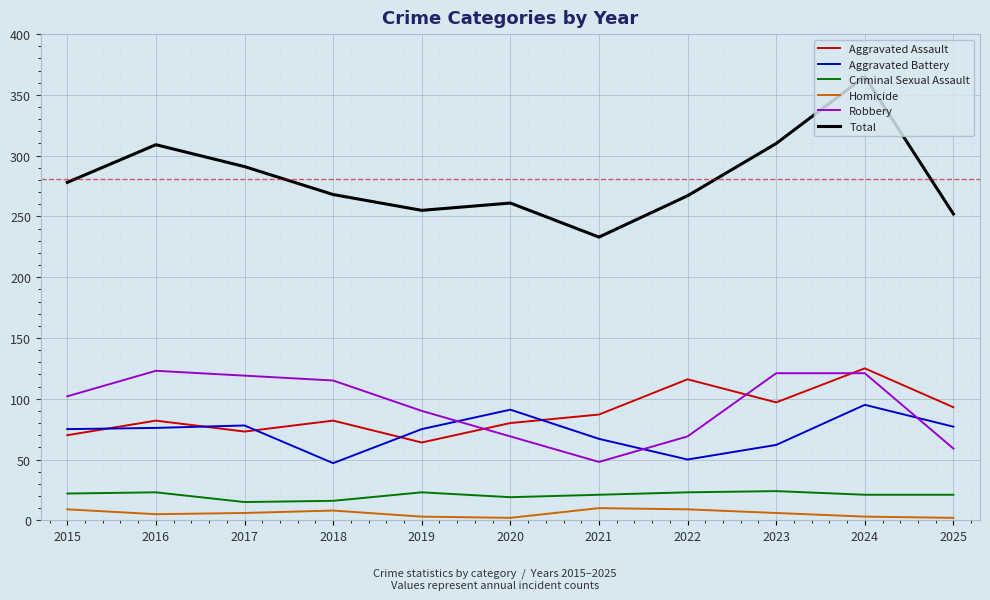

Which series has the widest spread of values?

Total